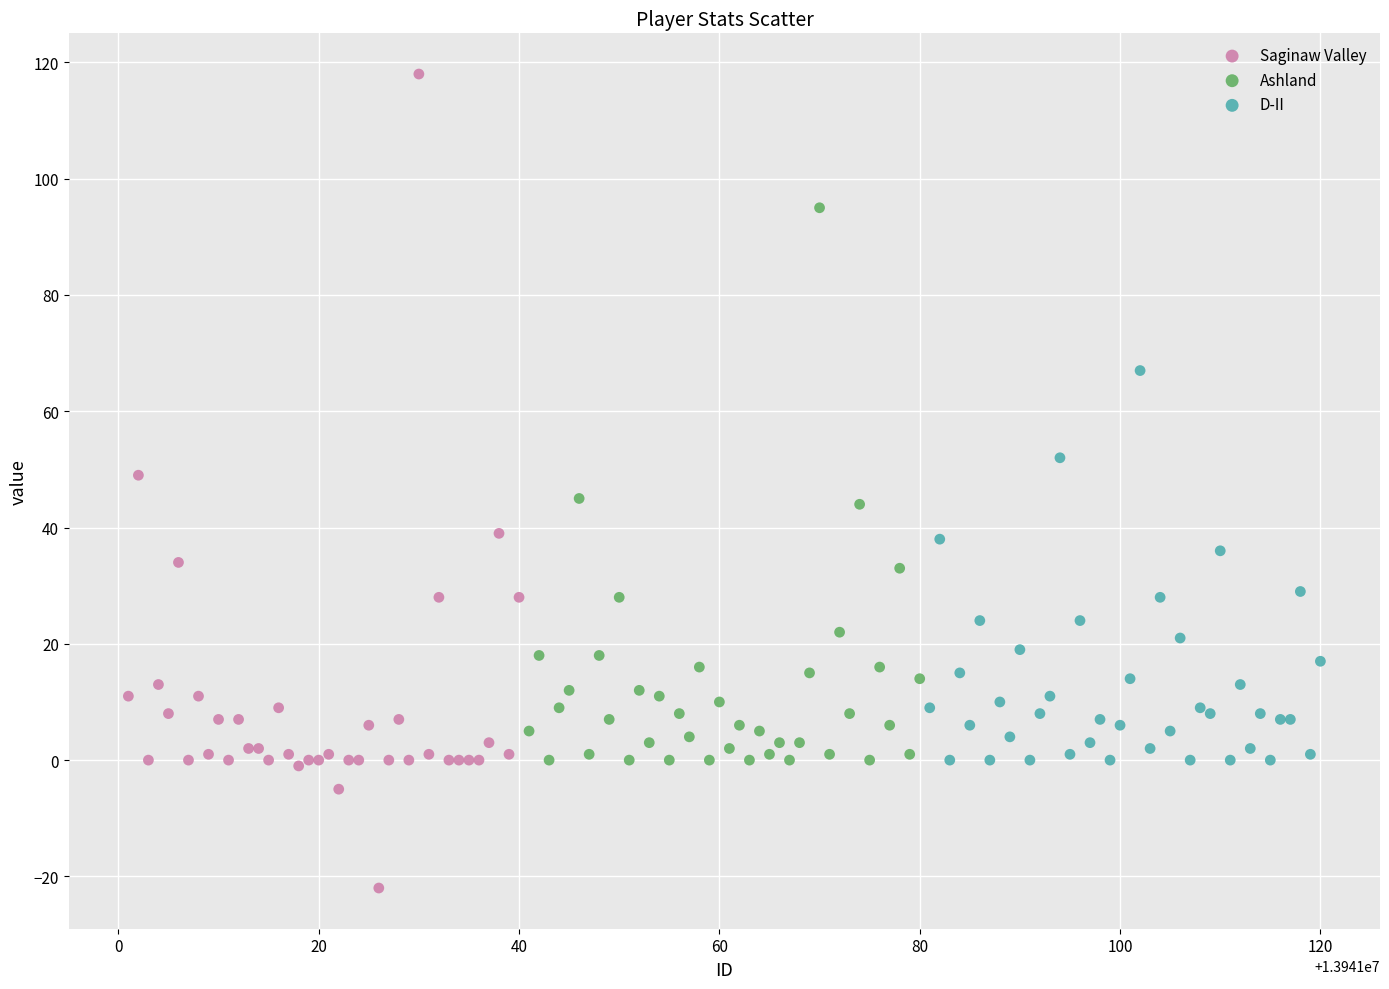

Which series has the largest Y range (max minus min)?

Saginaw Valley